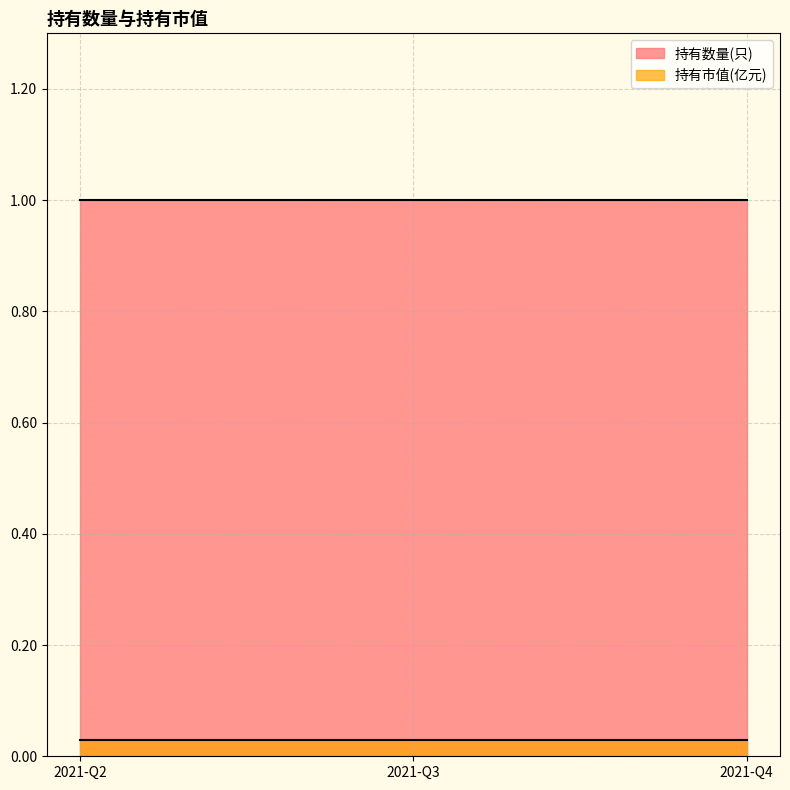

Which series has the largest range (max minus min)?

持有数量(只)